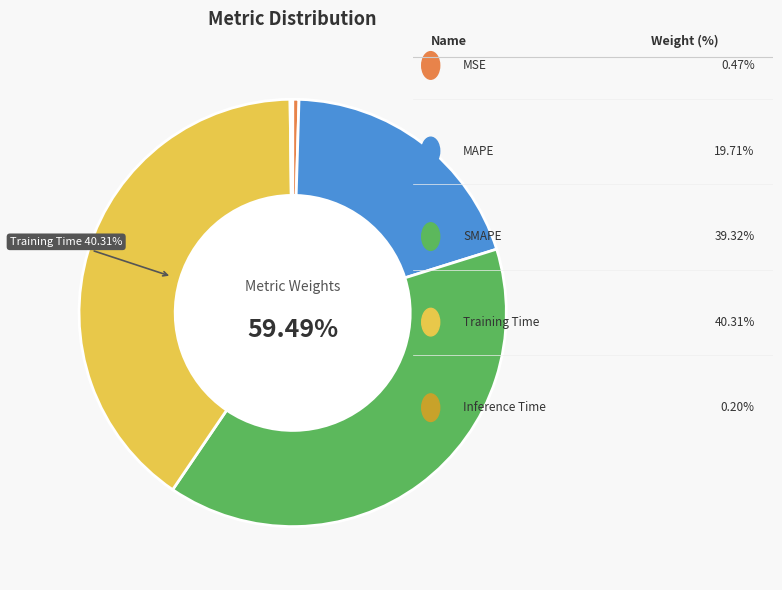

The Inference Time slice represents 0% of the pie. True or false?

True